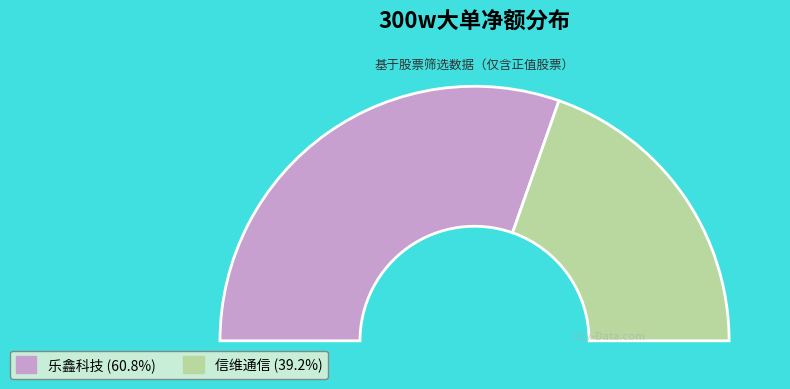

What is the total percentage of 乐鑫科技 and 亿道信息?

60.8%